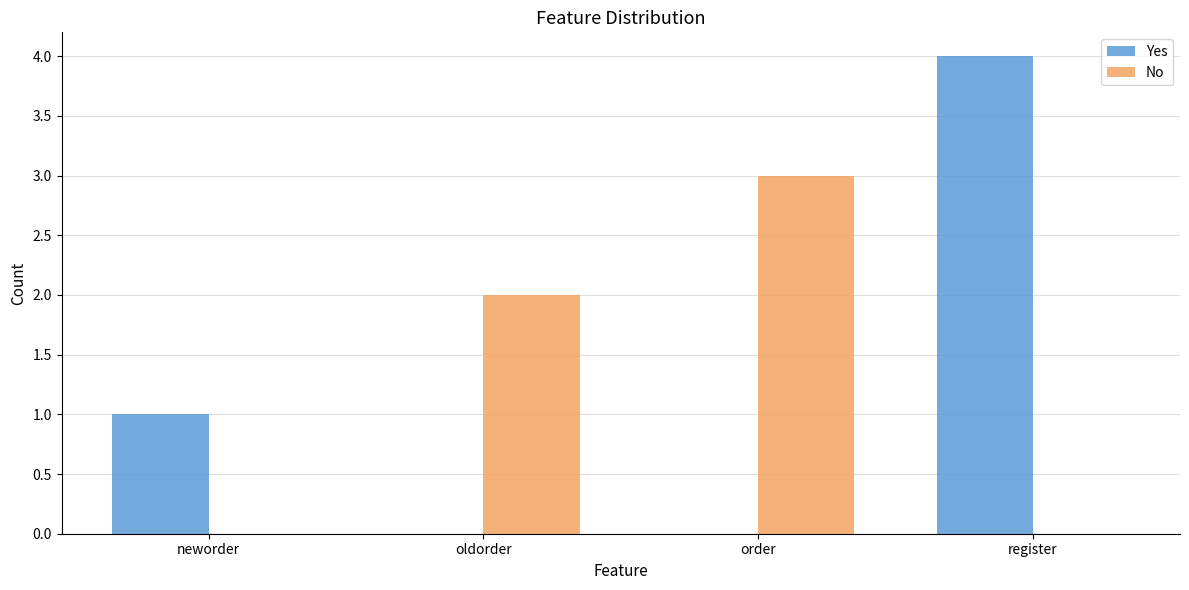

At which category is the sum across all series the highest?

register